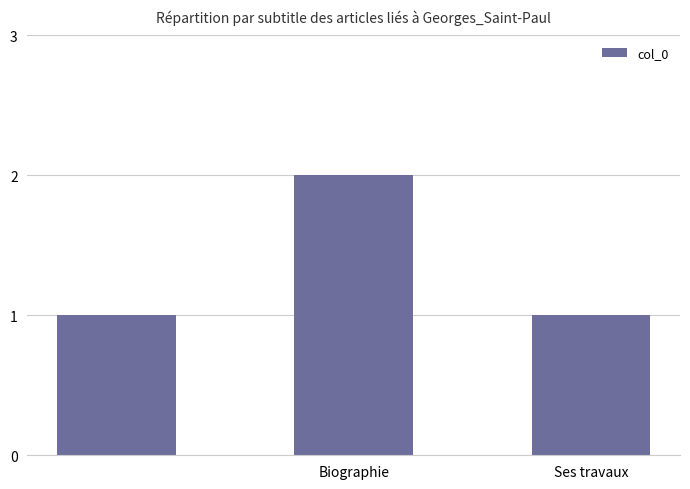

What is the sum of all values?

4